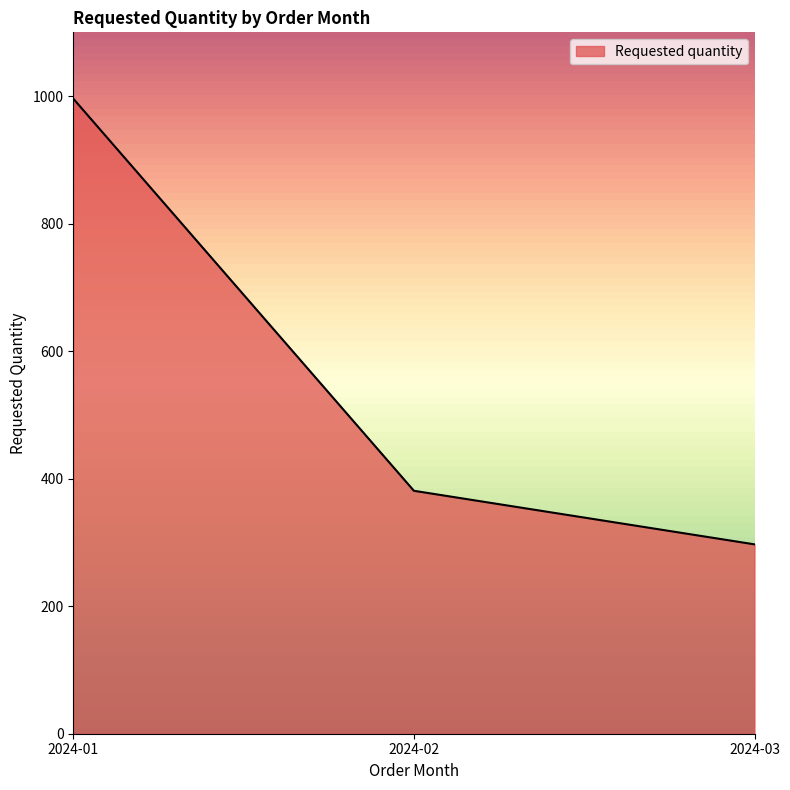

What is the difference between the maximum and second lowest values?

615